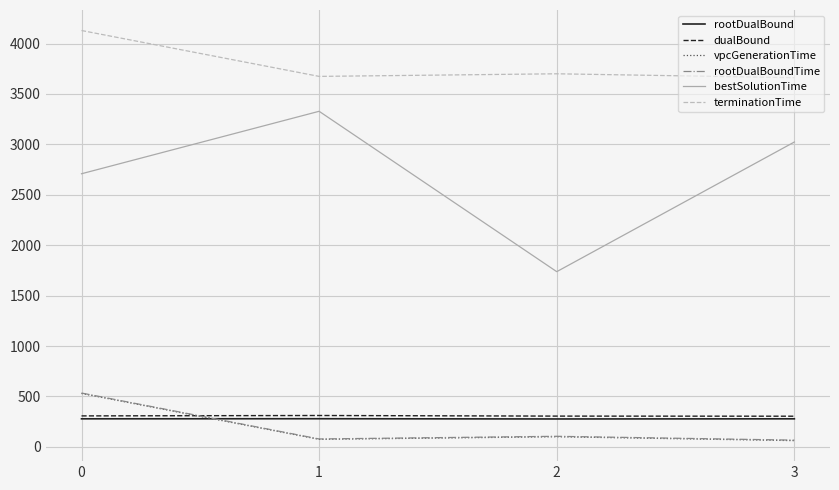

Count the number of data series in this chart.

6